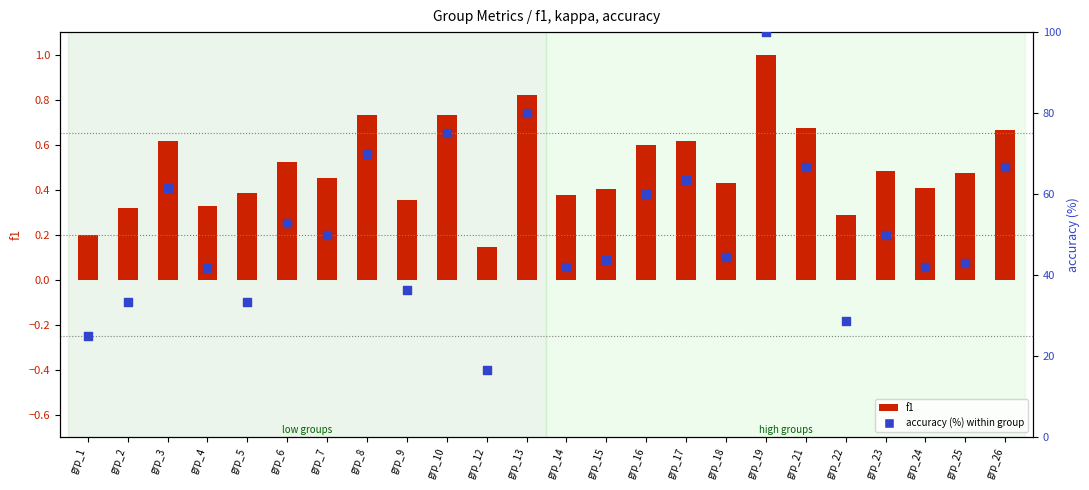

Which series reaches the maximum Y coordinate?

accuracy (%)